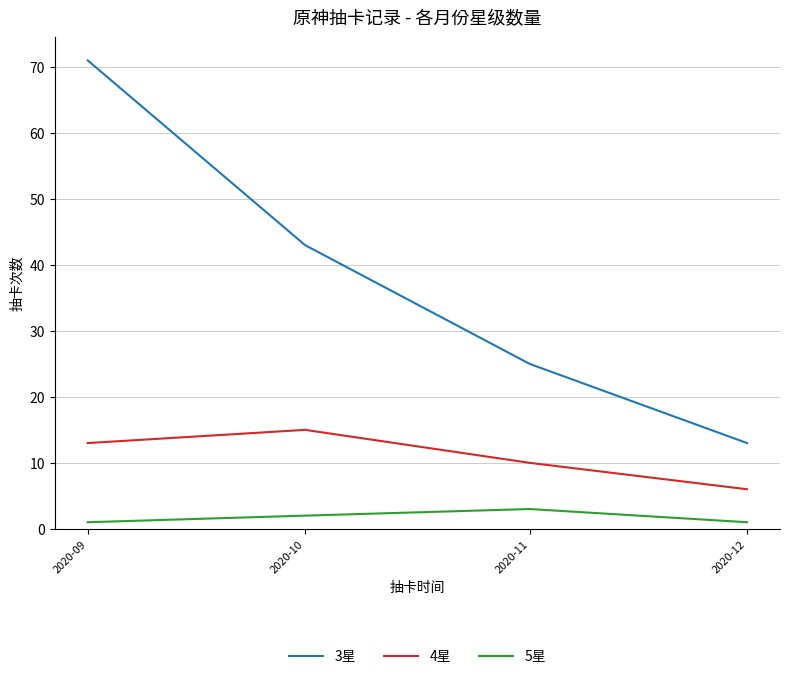

At which category is the sum across all series the highest?

2020-09